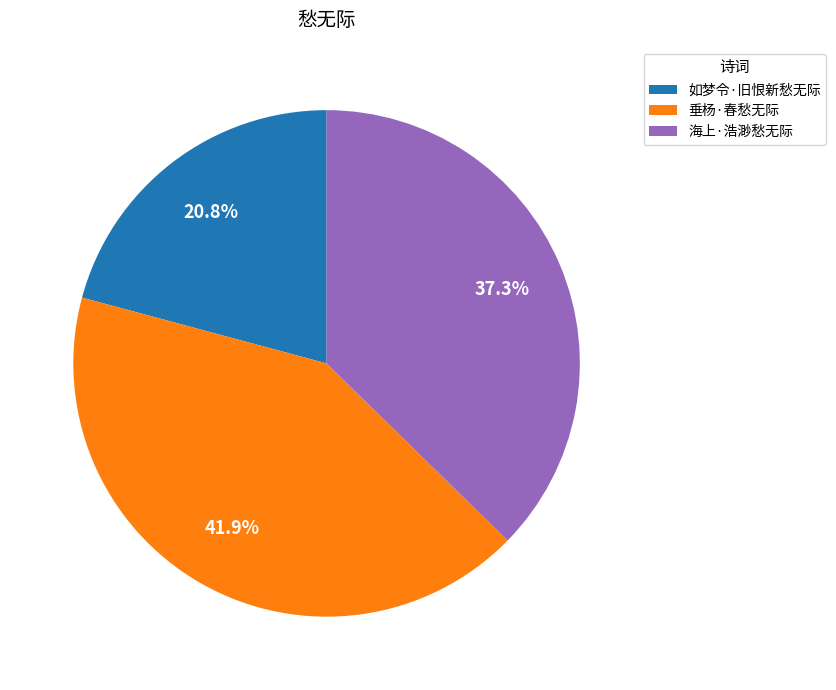

How many segments does this pie chart have?

3